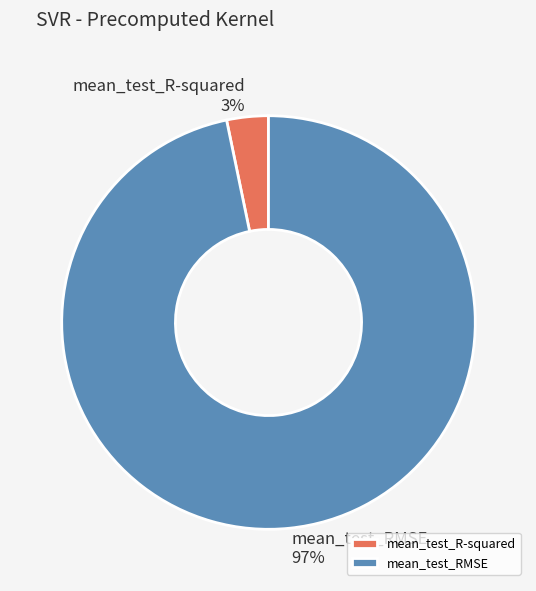

What percentage is the mean_test_R-squared slice, to the nearest percent?

3%